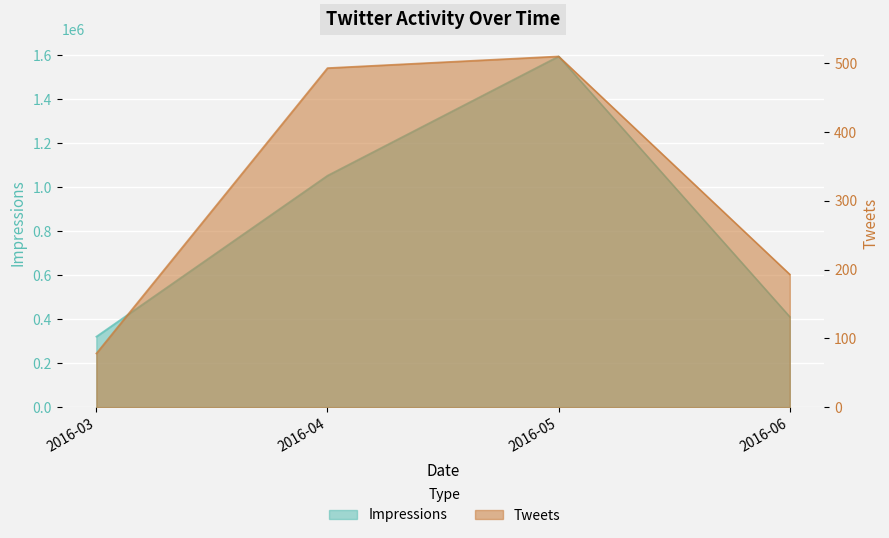

Reading left to right, what are all the values shown in this chart?

Impressions: 320414	1052257	1594398	410610
Tweets: 78	493	510	193